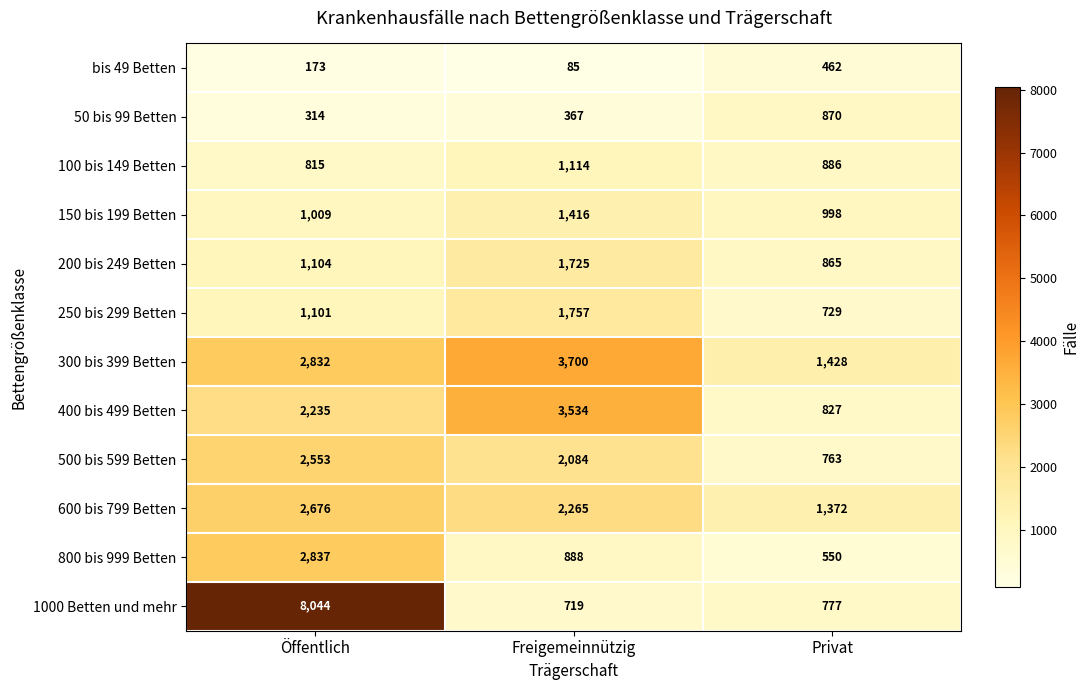

What is the smallest value displayed?

85